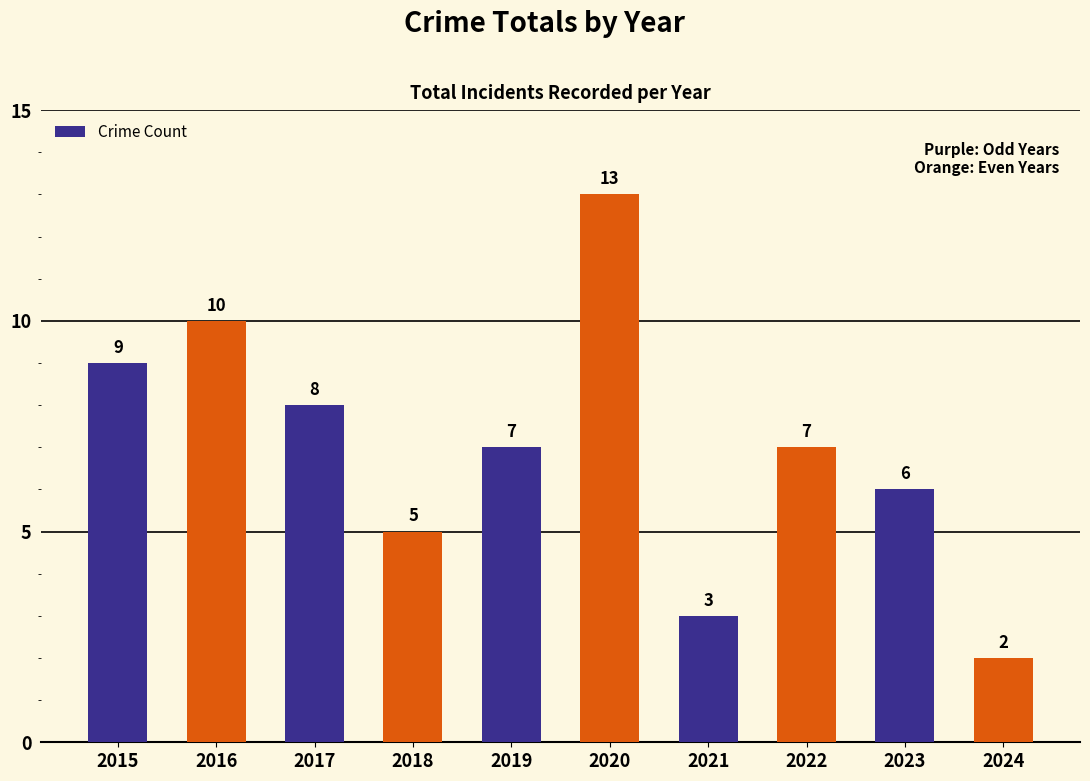

The chart shows a value of 2 at 2024. True or false?

True